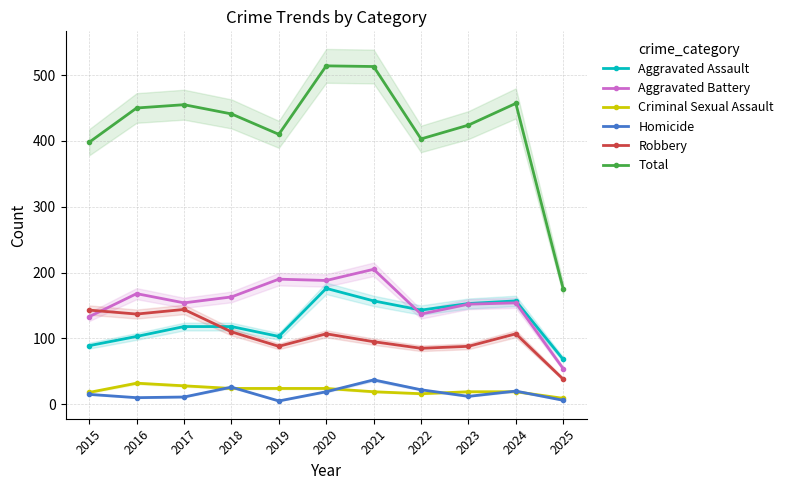

Is the value of Criminal Sexual Assault at 2016 greater than the value of Aggravated Assault at 2016?

No